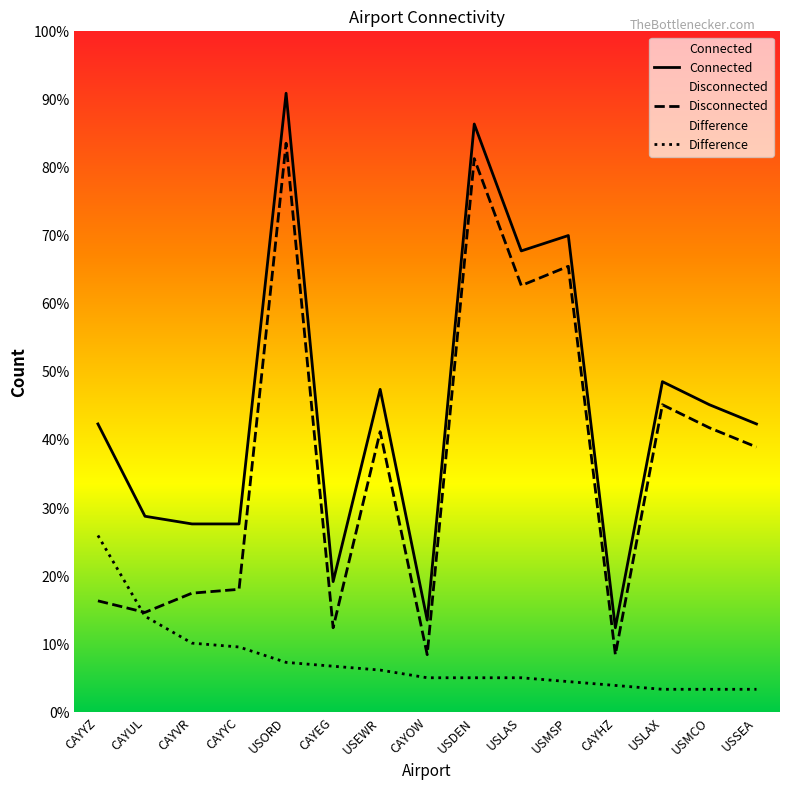

At how many categories does at least one series exceed 34?

12